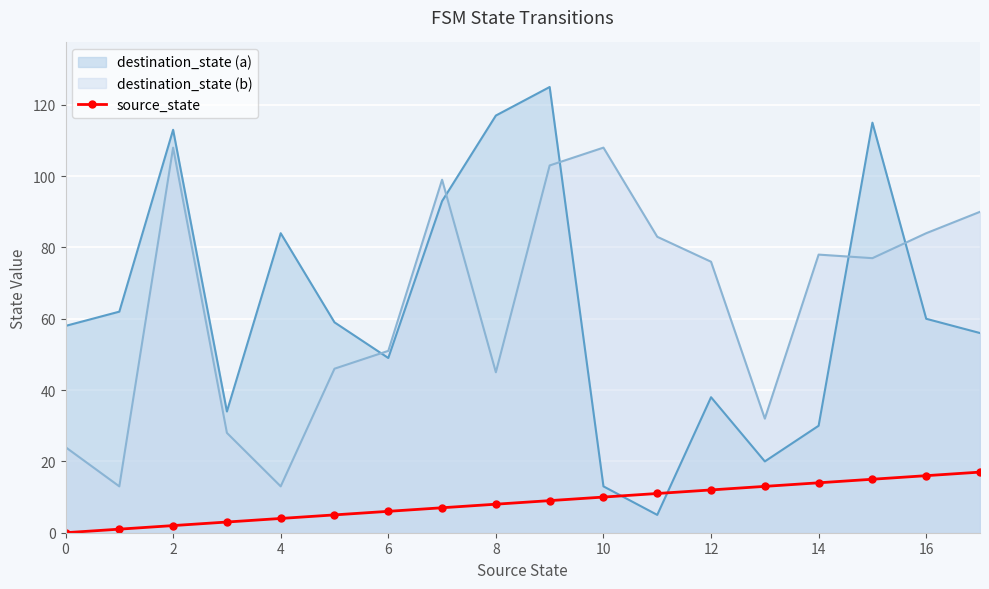

Is the value of destination_state (b) at 6 greater than the value of source_state at 14?

Yes